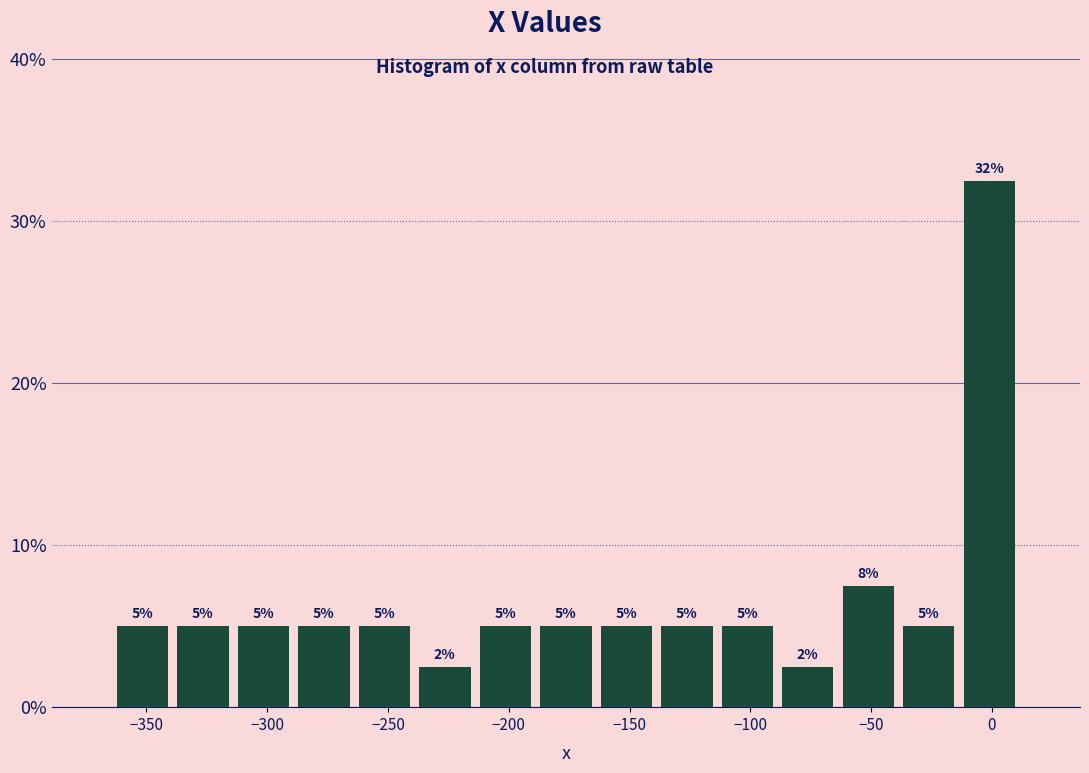

Which range on the x-axis has the tallest bar?

-15 to 10